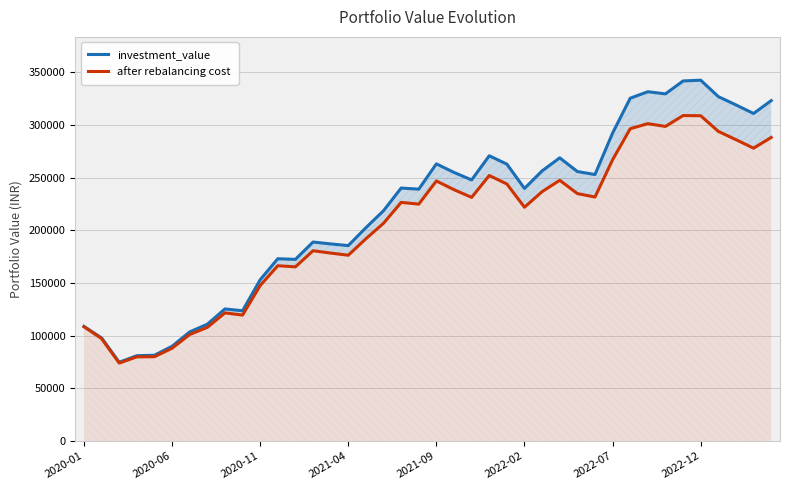

Count the number of categories in the chart.

40